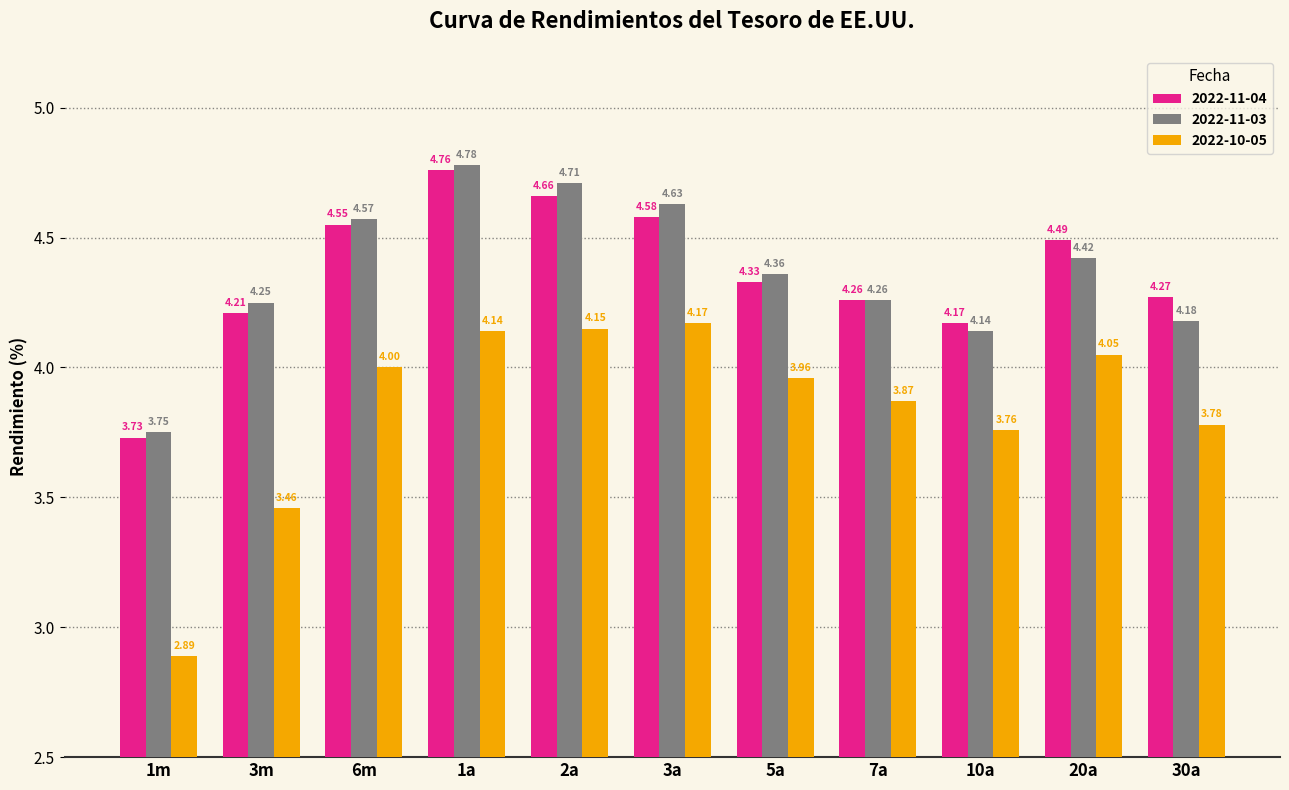

How many 2022-11-03 values are between 4 and 5?

10